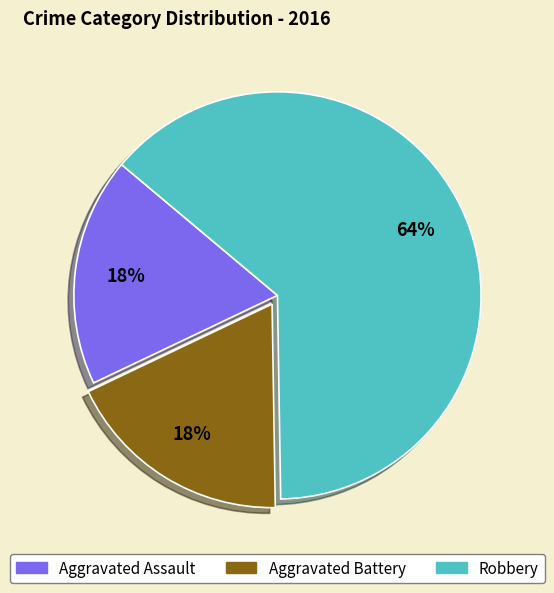

Approximately how many times larger is the value at Aggravated Battery compared to Aggravated Assault?

1.0